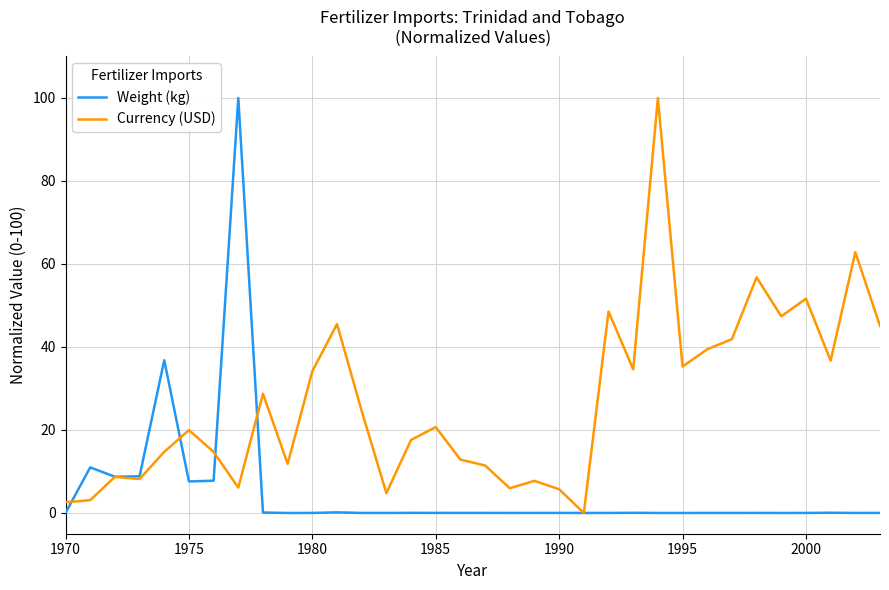

Rank the series by their average value, from highest to lowest.

Currency (USD), Weight (kg)